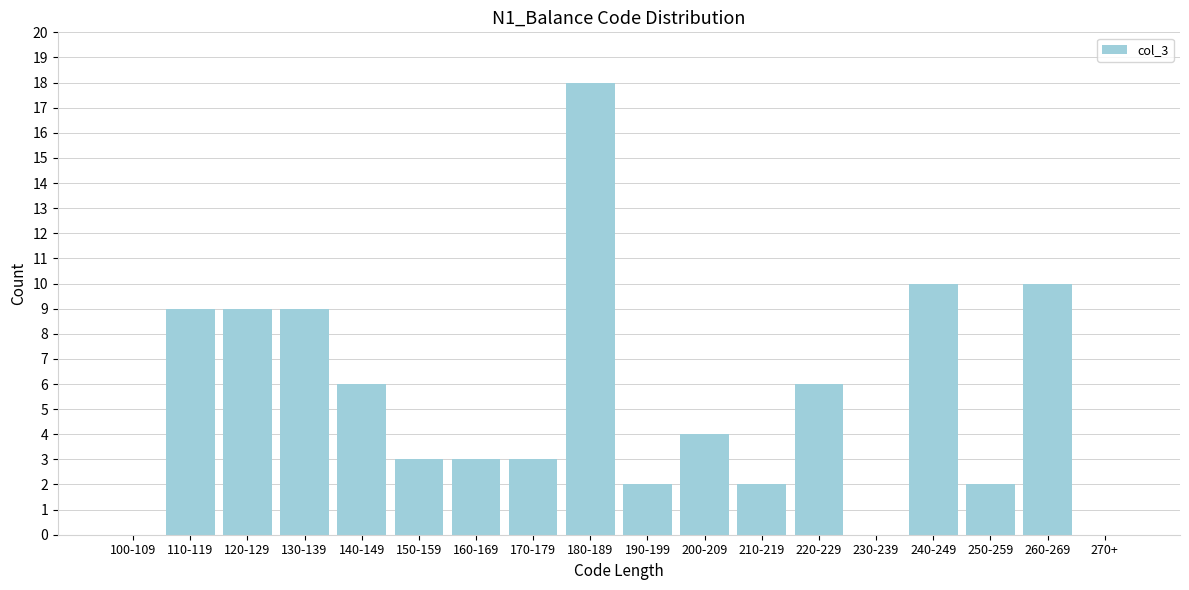

Reading left to right, transcribe all the data shown in this chart.

100-109=0	110-119=9	120-129=9	130-139=9	140-149=6	150-159=3	160-169=3	170-179=3	180-189=18	190-199=2	200-209=4	210-219=2	220-229=6	230-239=0	240-249=10	250-259=2	260-269=10	270+=0